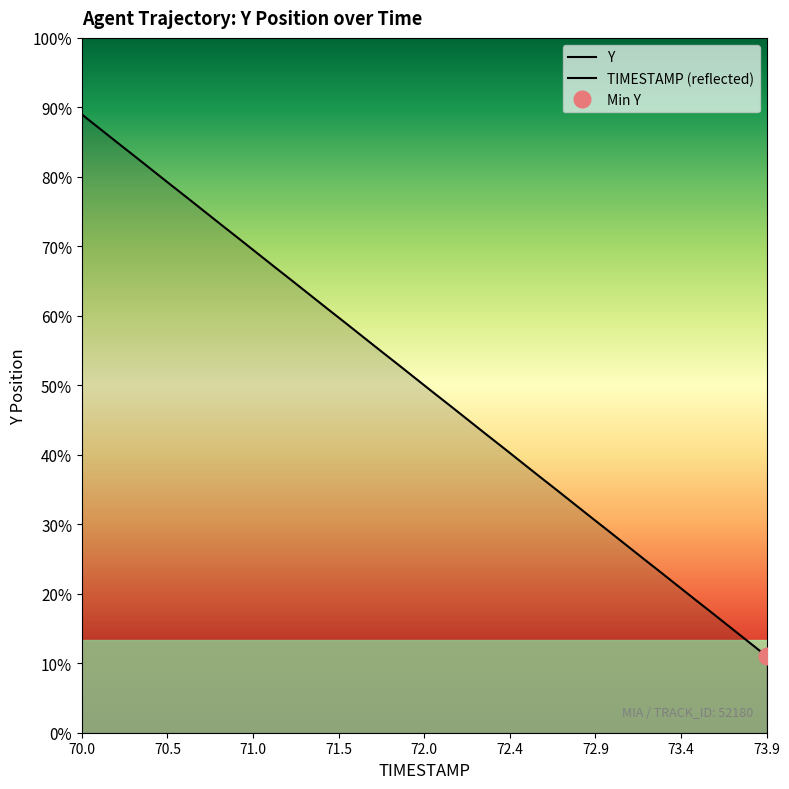

Between 72.1 and 72.9, which is larger?

72.1